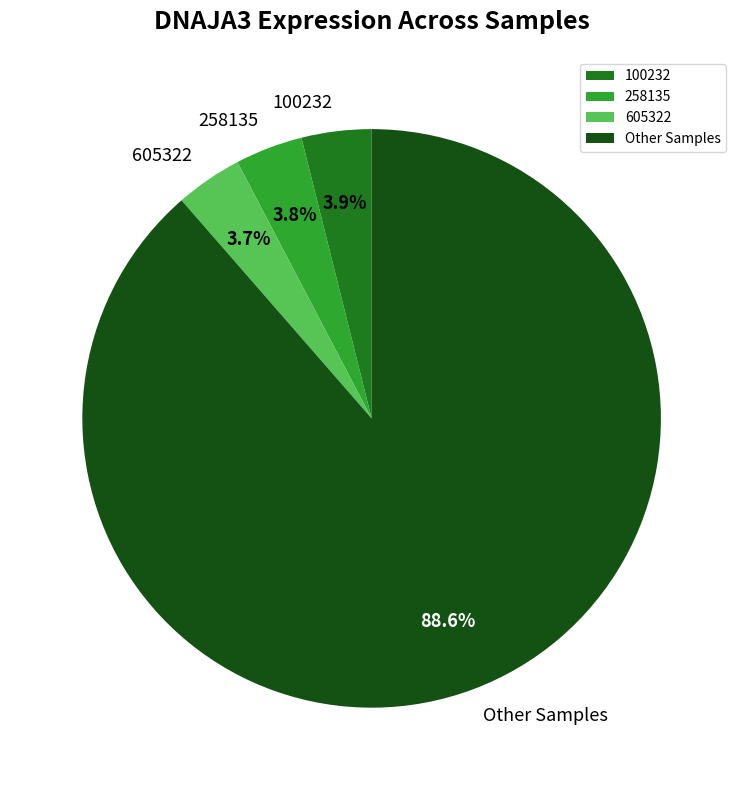

Which slice is the largest?

Other Samples